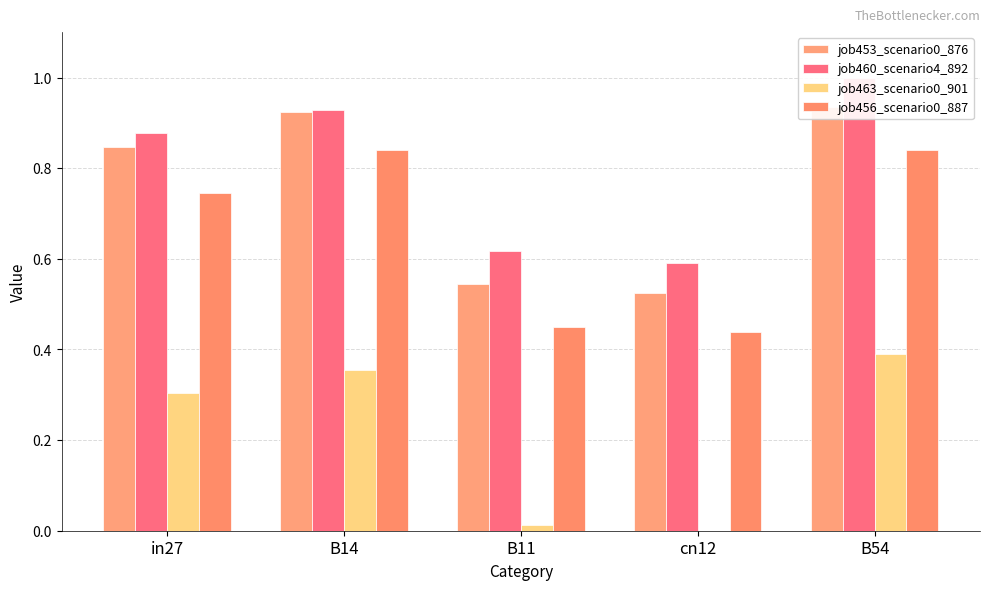

Which series has the largest total across all categories?

job460_scenario4_892